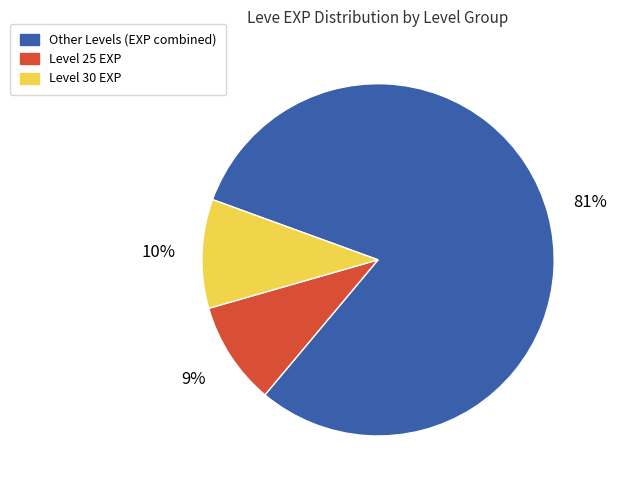

Is there a majority slice in this chart?

Yes